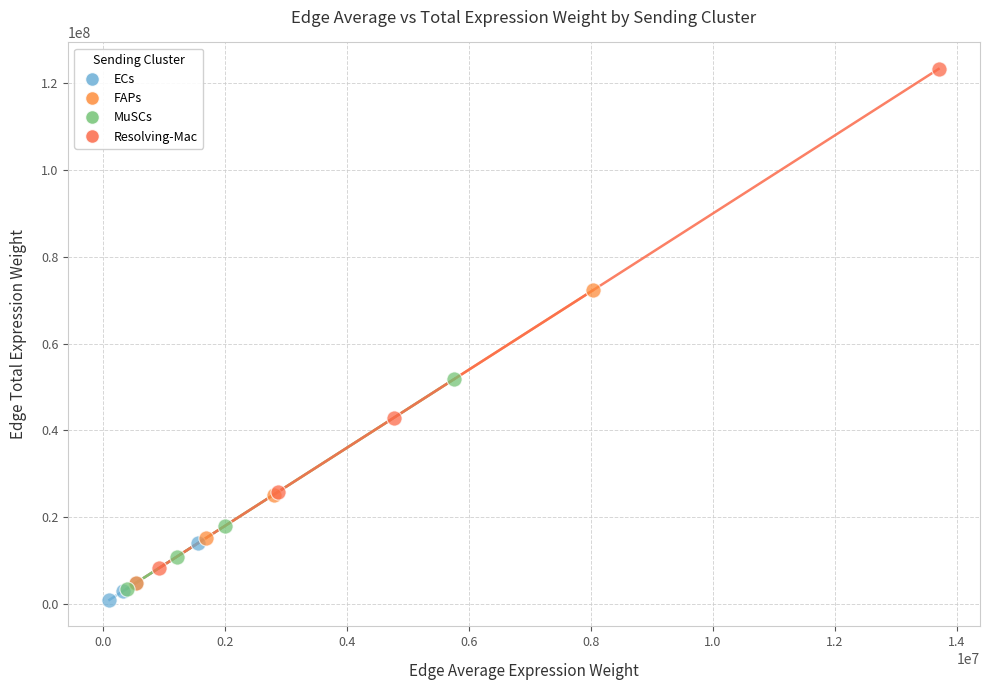

Which series has the largest Y range (max minus min)?

Resolving-Mac